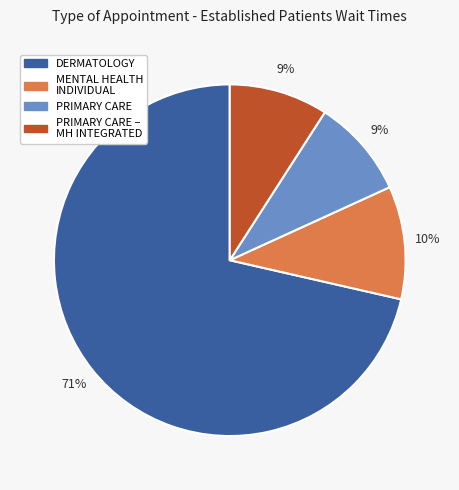

Is there any slice that represents more than half of the pie?

Yes